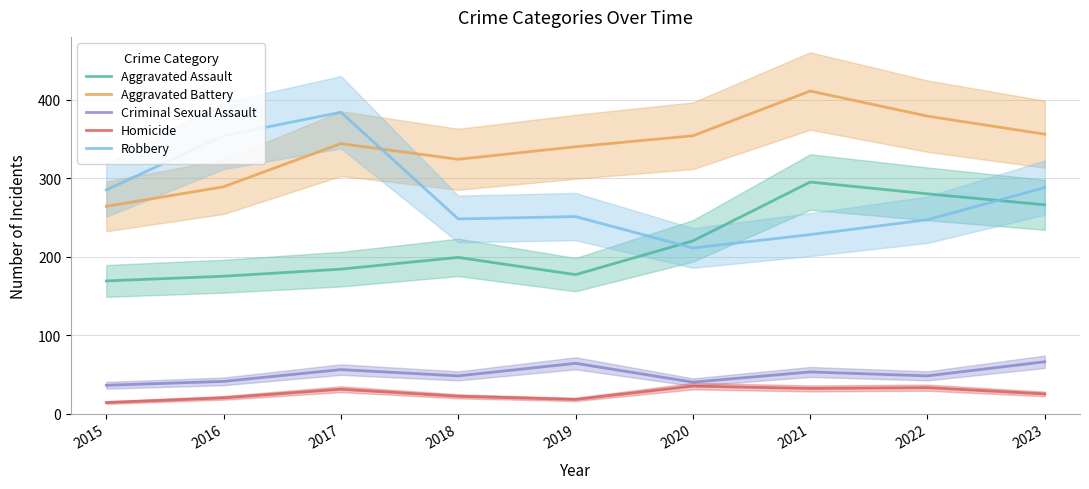

Where is the first local minimum for Criminal Sexual Assault?

2018